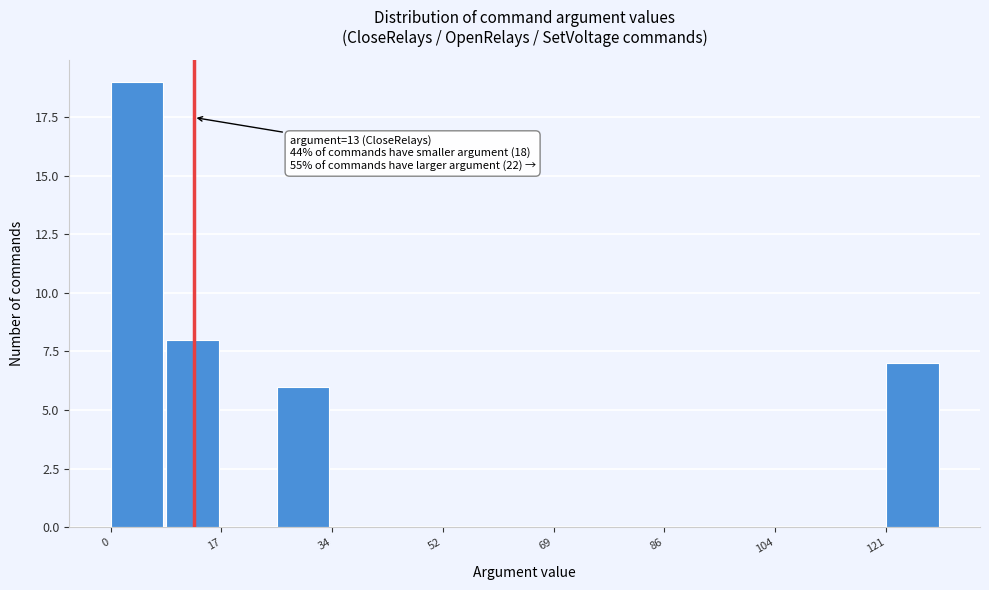

Which range on the x-axis has the tallest bar?

0 to 8